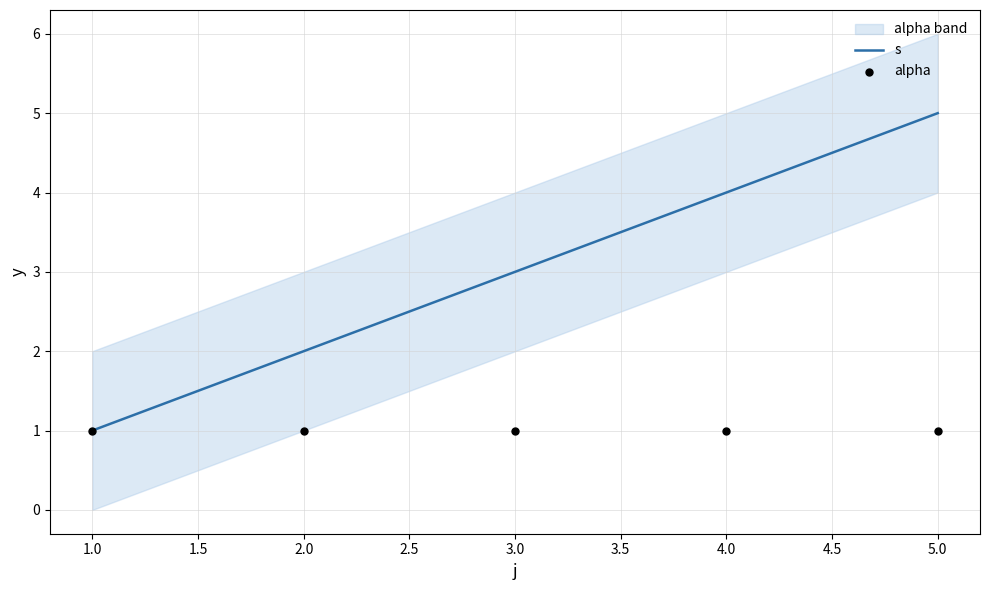

What are all the series names shown in the legend?

s, alpha